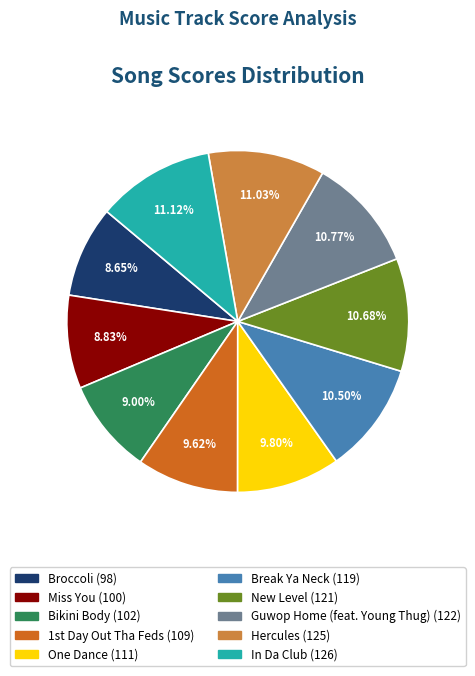

Approximately how many times larger is the value at In Da Club compared to Broccoli?

1.3